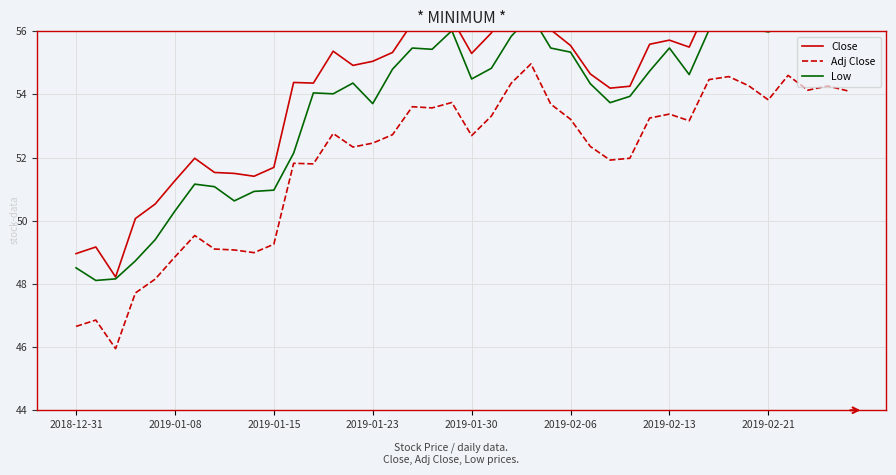

What is the value of the Close point at the 37th from the left?

57.0